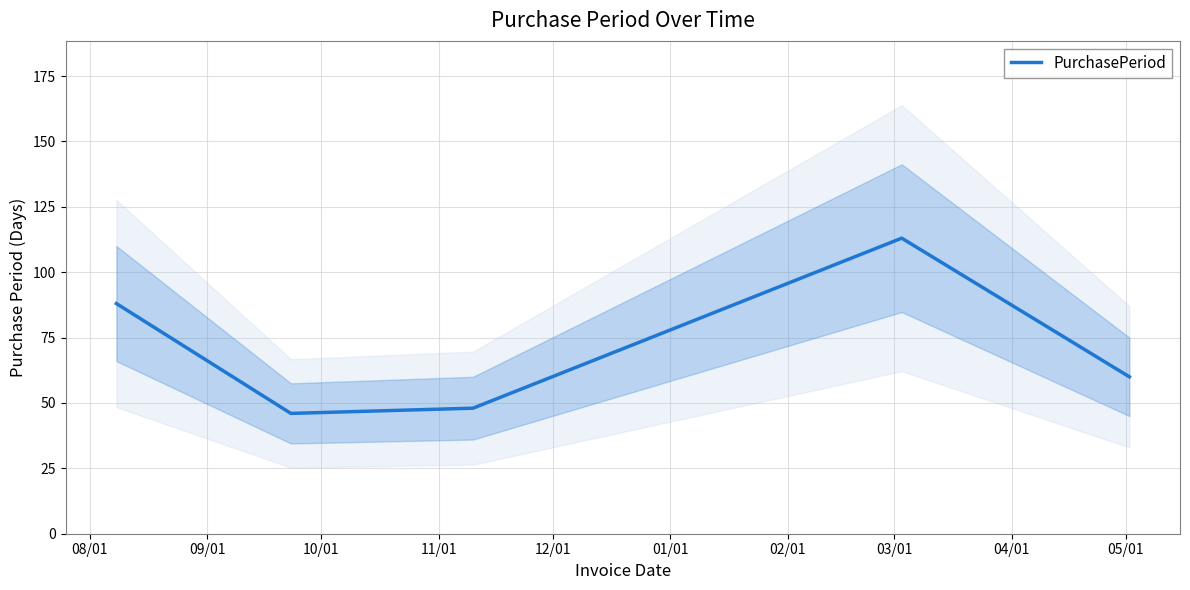

What is the highest value of the PurchasePeriod series?

113